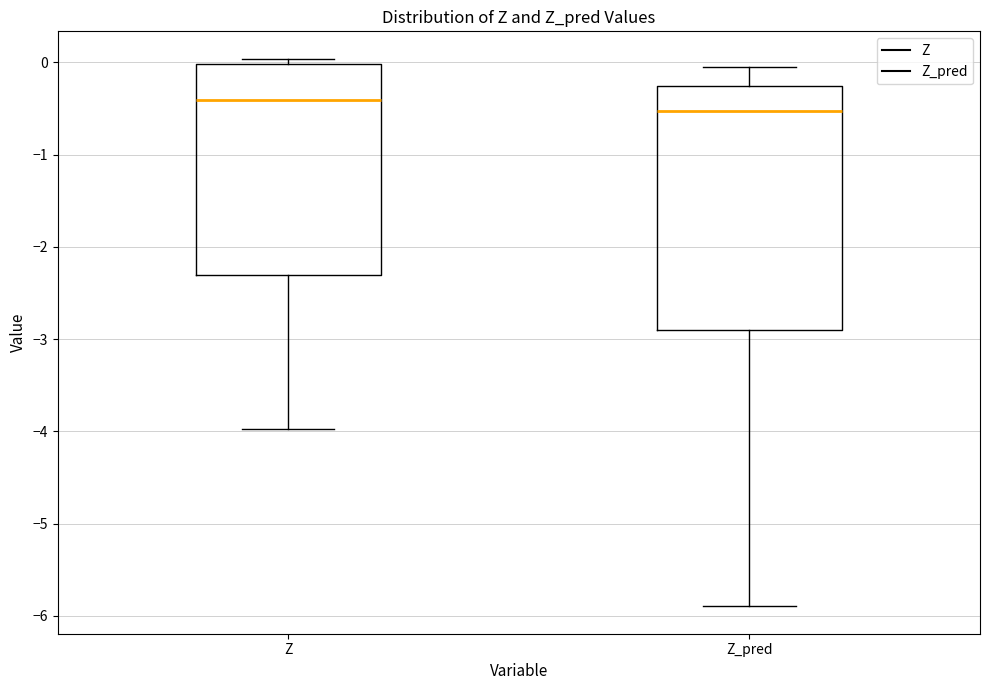

Reading left to right, read every box against the y-axis: the position of its median line, the range the box covers, and the ends of its whiskers. The values are not printed on the chart, so give them approximately, as read against the axis.

Z: median -0.4, box -2.3 to 0.0, whiskers -4.0 to 0.0 (just above the box's upper edge)
Z_pred: median -0.5, box -2.9 to -0.3, whiskers -5.9 to 0.0